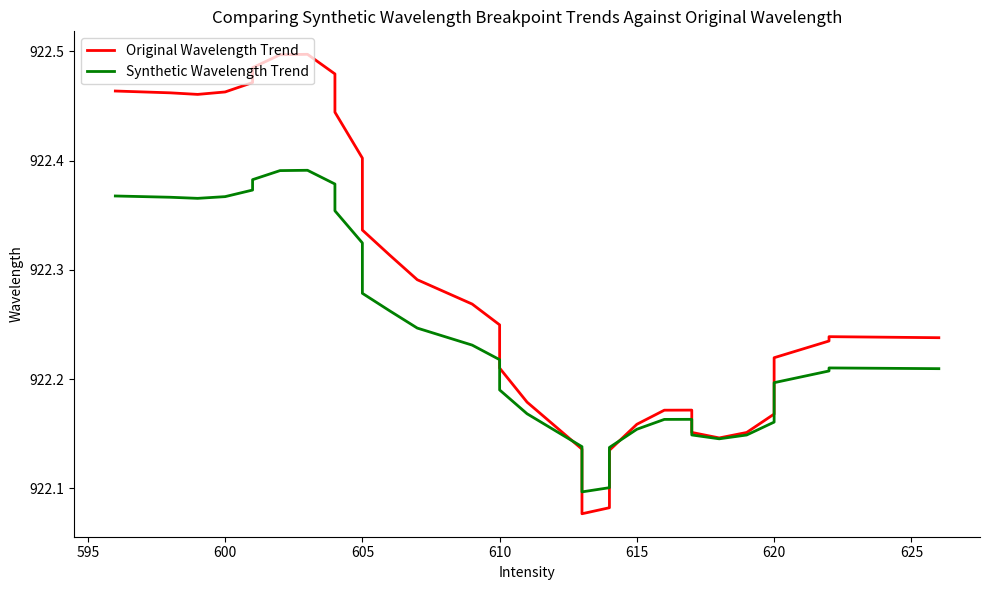

Reading left to right, what are all the values shown in this chart?

Original Wavelength Trend: 922.5	922.5	922.5	922.5	922.5	922.5	922.5	922.5	922.5	922.4	922.4	922.4	922.3	922.3	922.3	922.3	922.2	922.2	922.2	922.2	922.2	922.1	922.1	922.1	922.1	922.1	922.1	922.2	922.2	922.2	922.2	922.2	922.1	922.2	922.2	922.2	922.2	922.2	922.2	922.2
Synthetic Wavelength Trend: 922.4	922.4	922.4	922.4	922.4	922.4	922.4	922.4	922.4	922.4	922.3	922.3	922.3	922.3	922.2	922.2	922.2	922.2	922.2	922.2	922.2	922.1	922.1	922.1	922.1	922.1	922.1	922.2	922.2	922.2	922.2	922.1	922.1	922.1	922.2	922.2	922.2	922.2	922.2	922.2